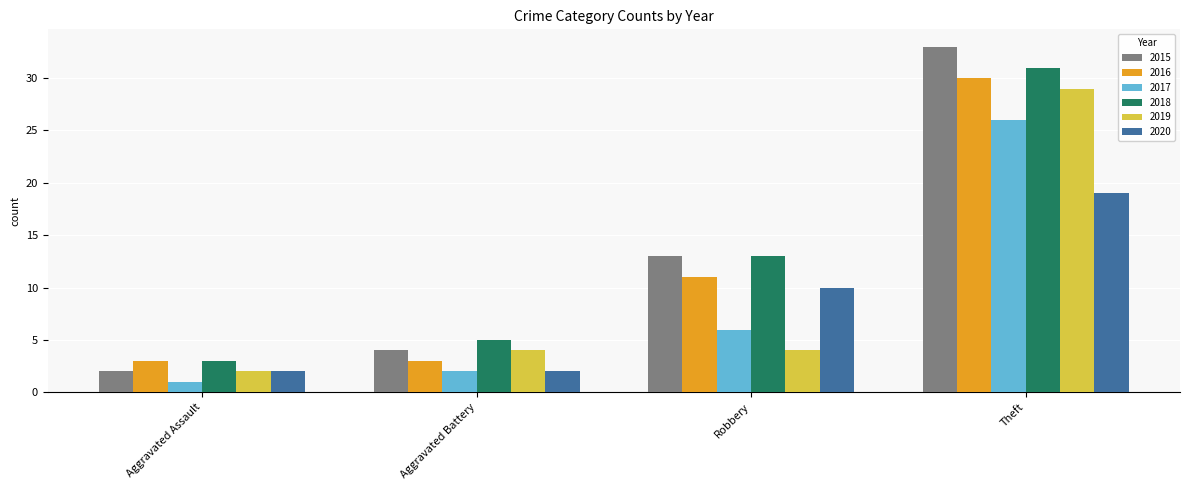

What is the spread (max minus min) of values at Theft?

14